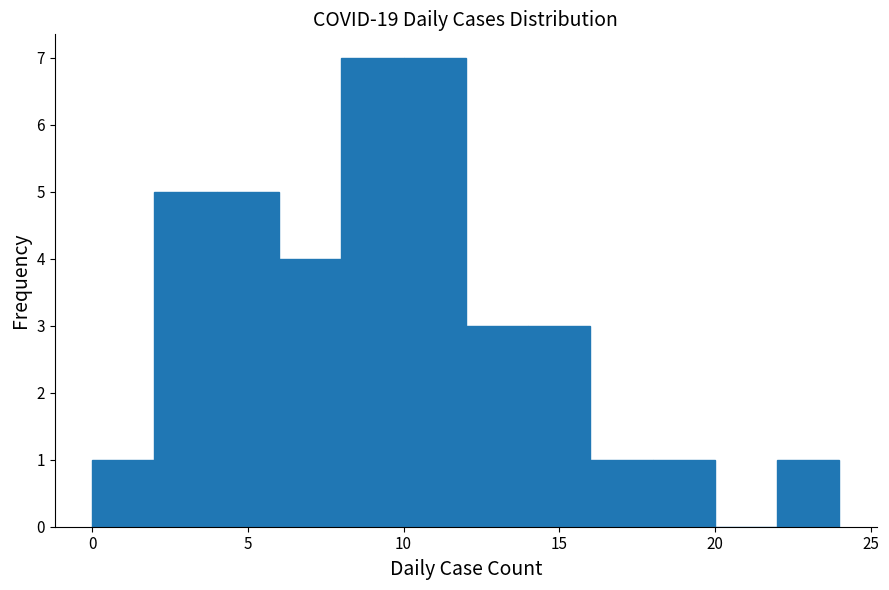

What is the height of the bar covering 2 to 4 on the x-axis? The values are not printed on the chart, so give them approximately, as read against the axis.

5